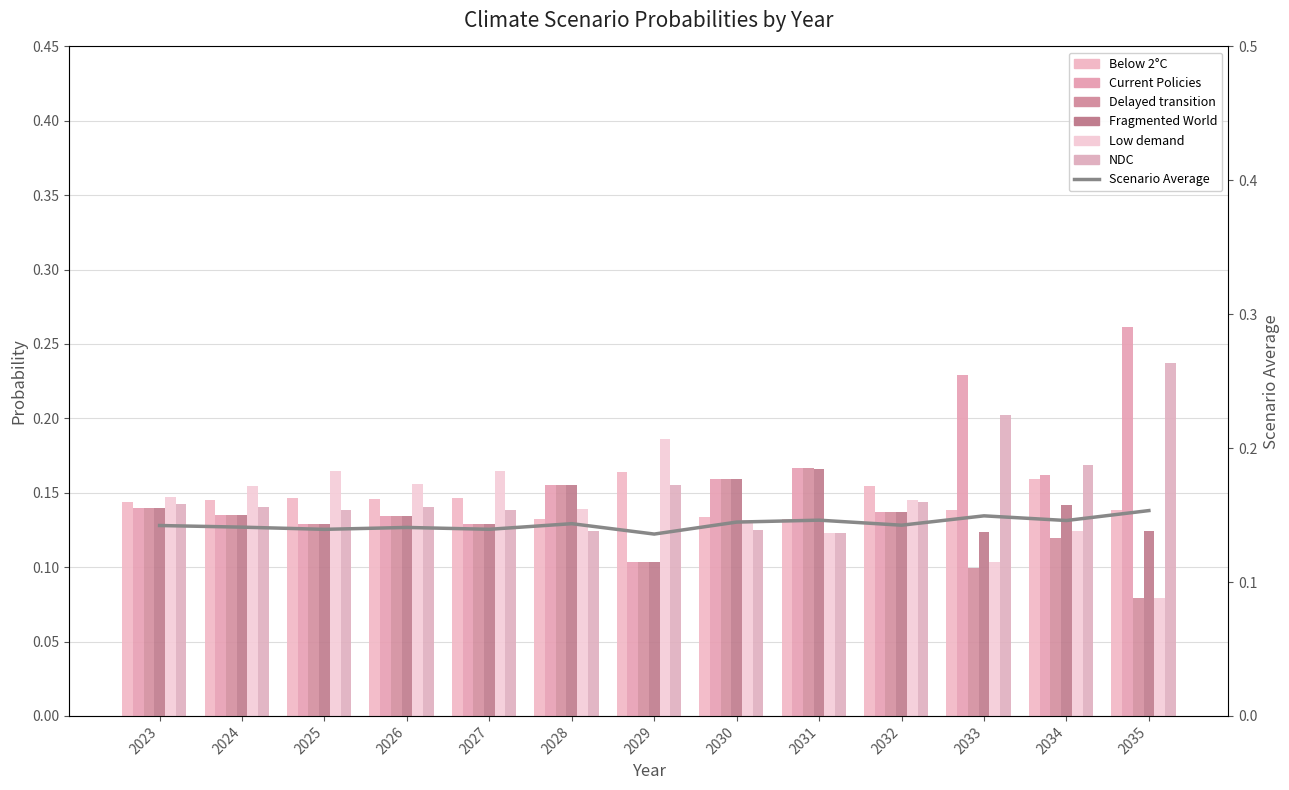

Which series has the largest total across all categories?

Current Policies